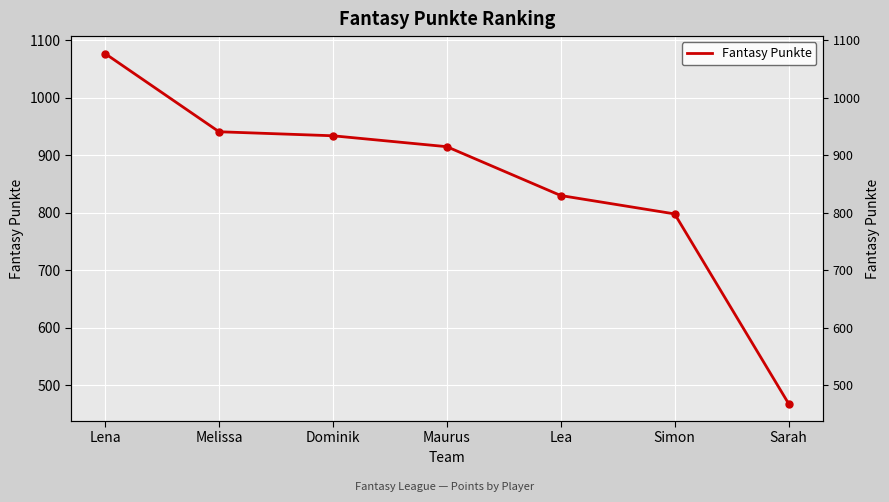

Reading left to right, transcribe all the data shown in this chart.

1077	941	934	915	830	798	468